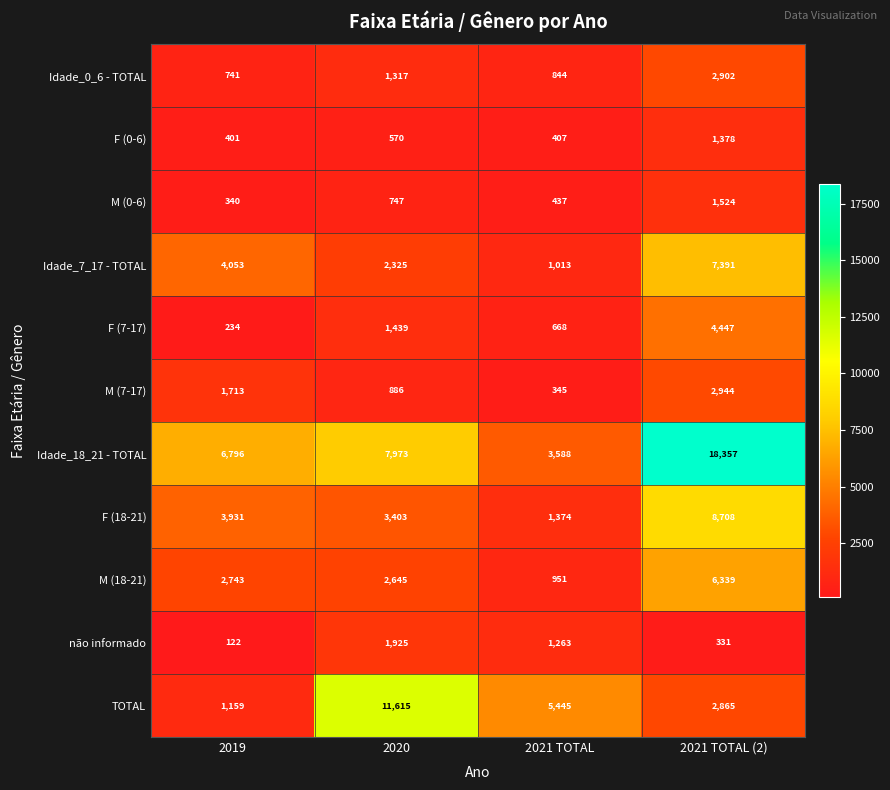

What is the sum of all F (0-6) values?

2756